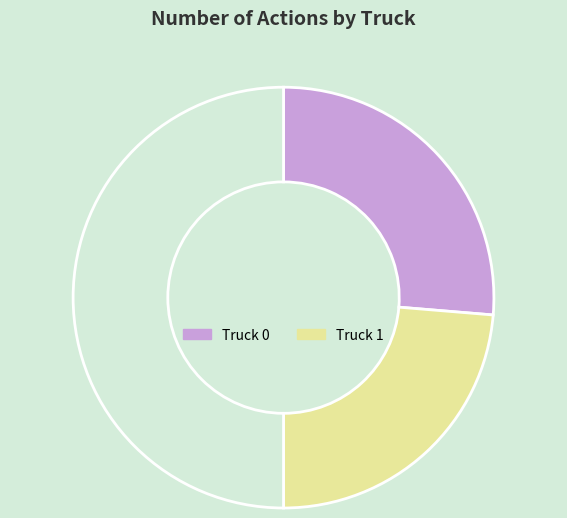

Count the number of slices in the pie.

3